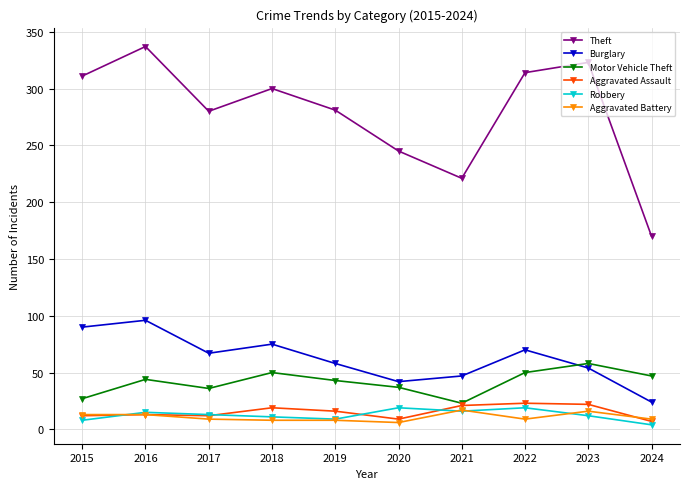

Where is the first local maximum for Theft?

2016